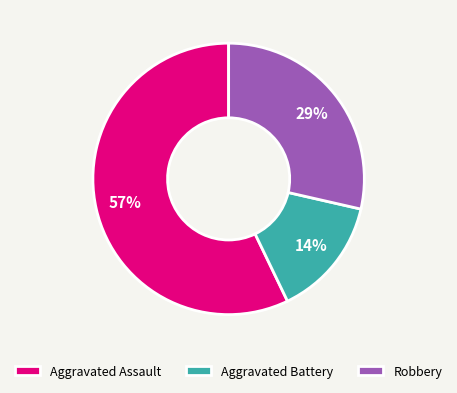

How many segments does this pie chart have?

3